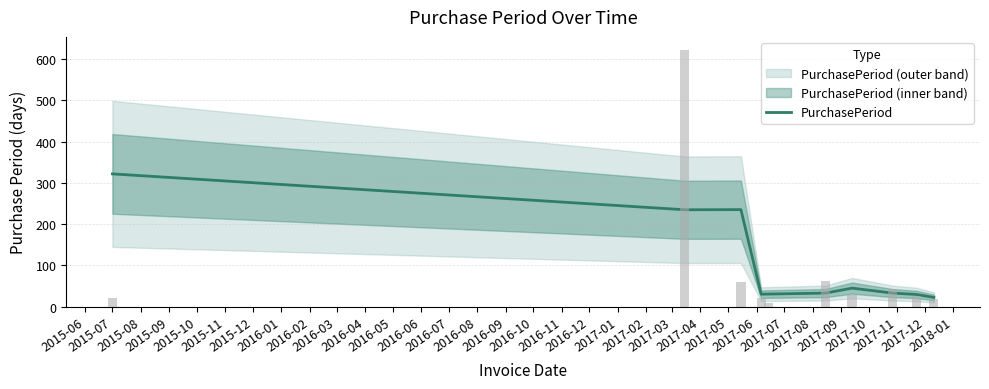

Does the chart contain any negative values?

No